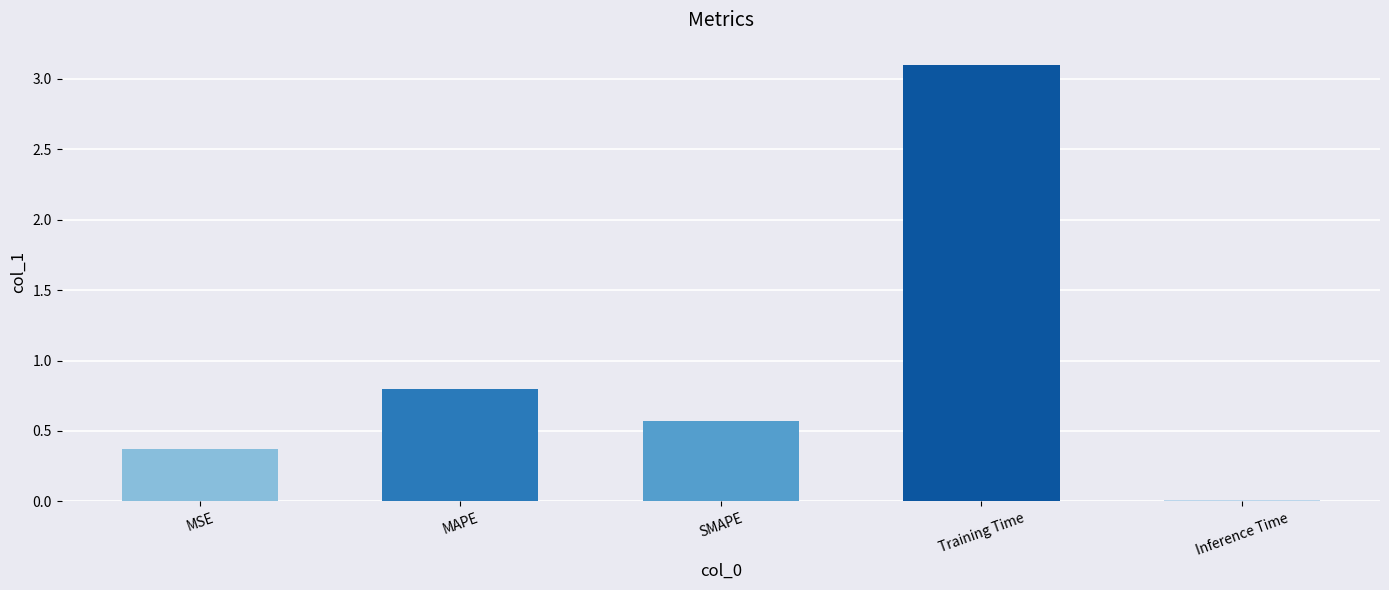

The chart shows a value of 0.0 at Inference Time. True or false?

True